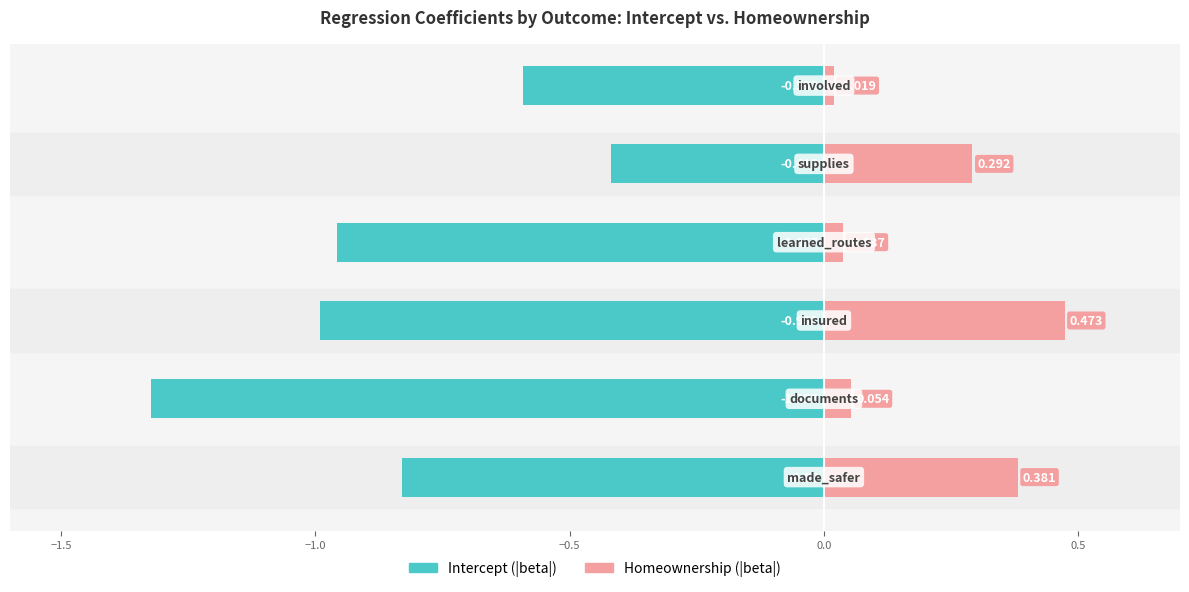

True or false: Intercept (|beta|) has a value of -0.8 at 0.5.

False